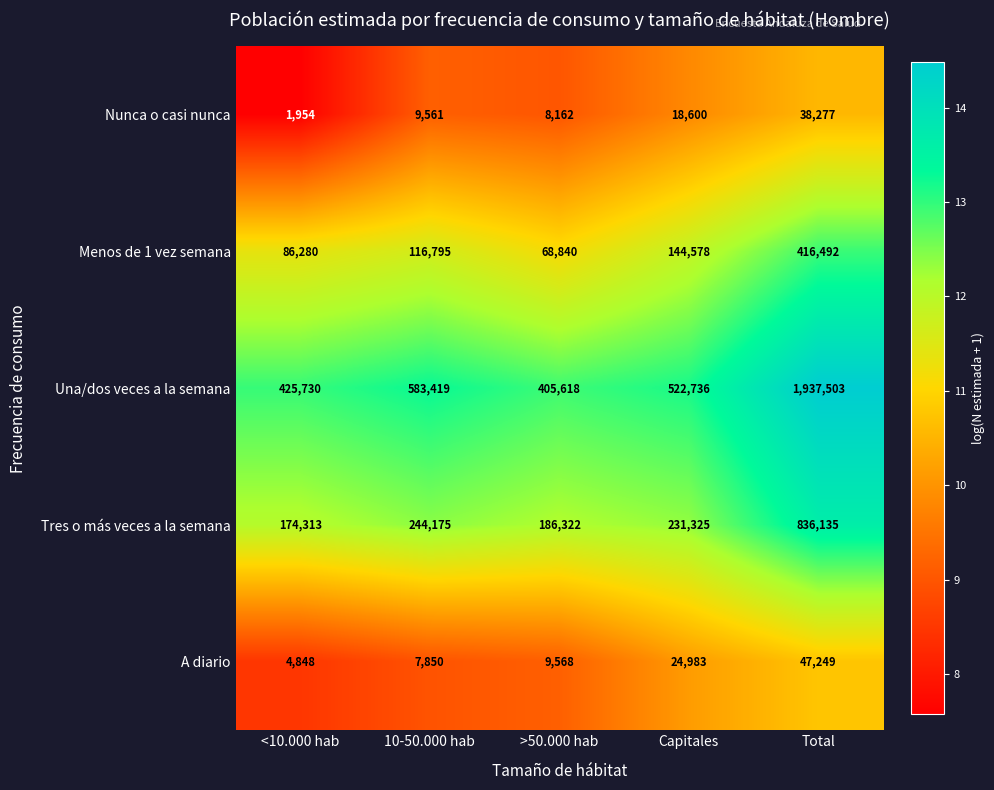

Count the number of data series in this chart.

5